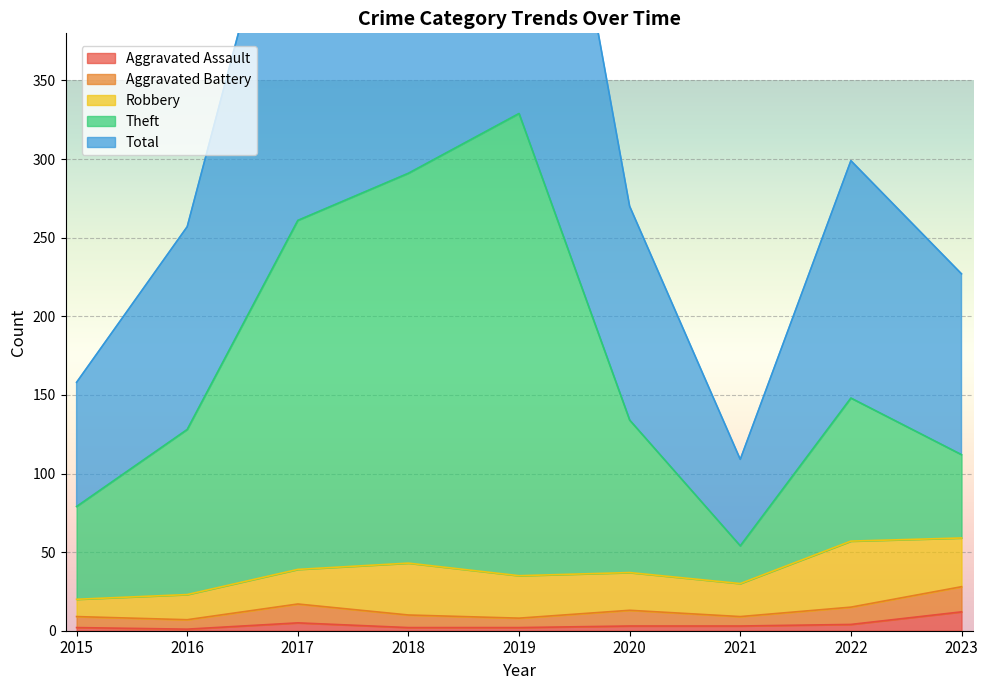

What is the spread (max minus min) of values at 2020?

267